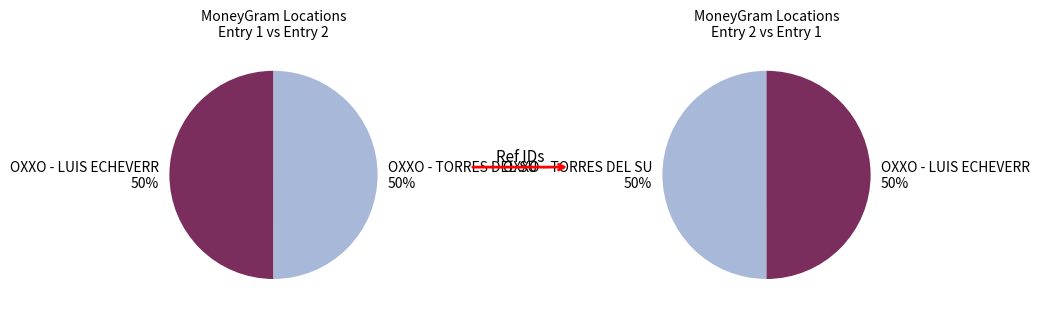

Which has a higher value, OXXO - TORRES DEL SUR MEX or OXXO - LUIS ECHEVERRIA MEX?

OXXO - TORRES DEL SUR MEX